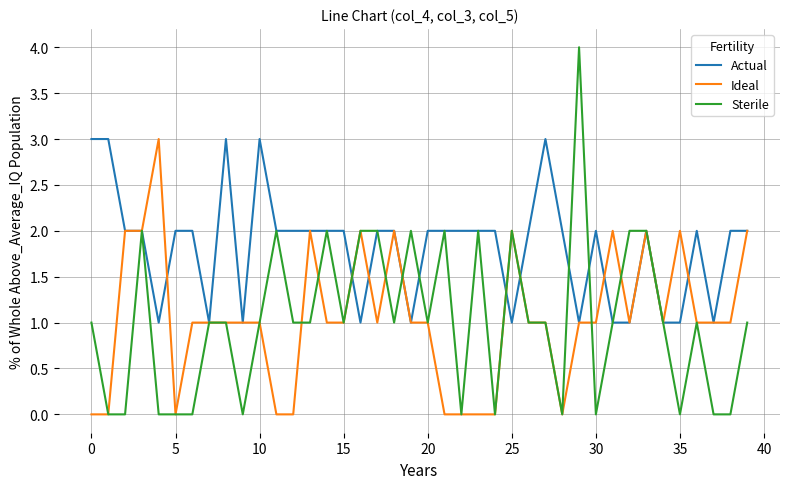

What is the greatest value displayed?

4